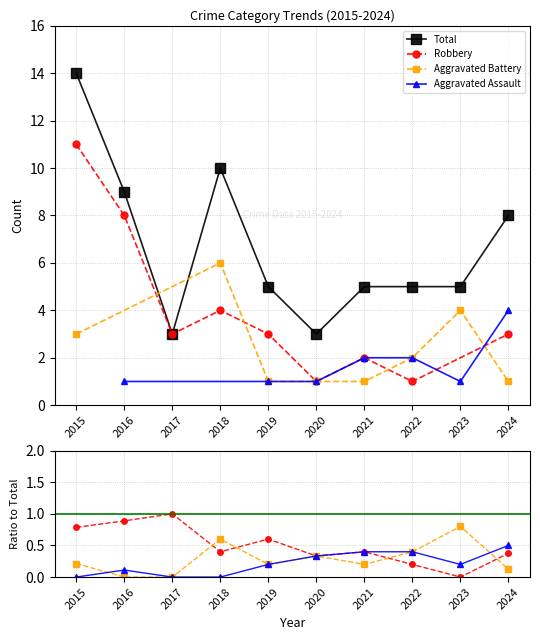

Rank the series by their maximum value, from highest to lowest.

Total, Robbery, Aggravated Battery, Aggravated Assault